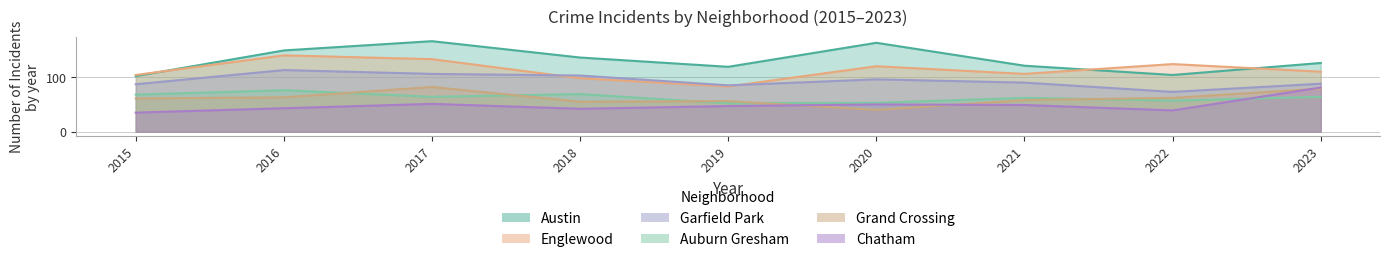

Which series has the widest spread of values?

Austin